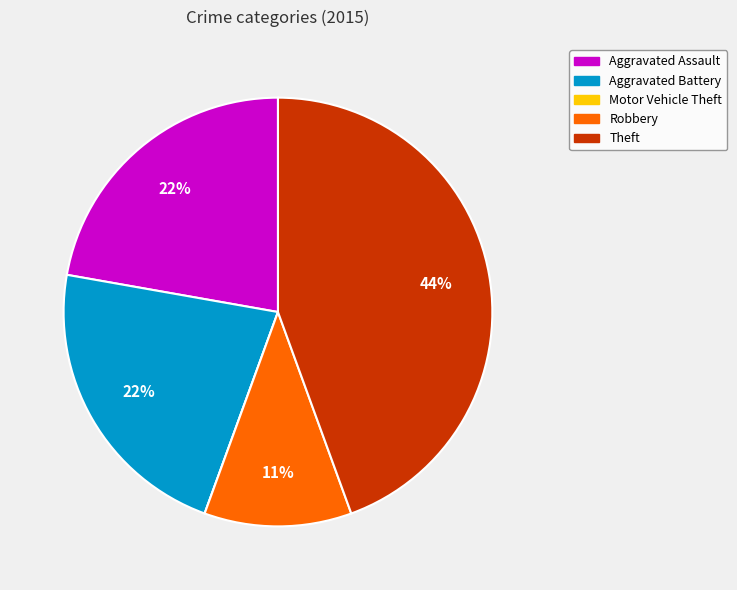

Is it true that Aggravated Assault is 22% of the pie?

True